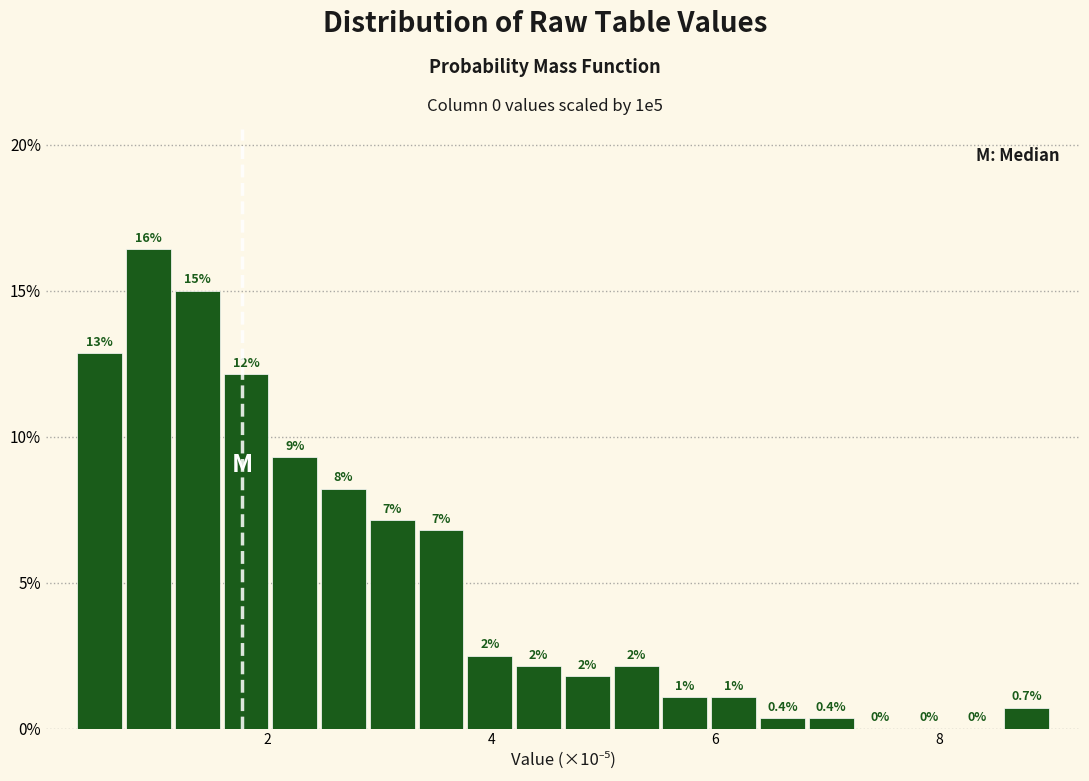

Around what value on the x-axis is the tallest bar? Give the approximate position of its centre, as read against the axis.

1.0